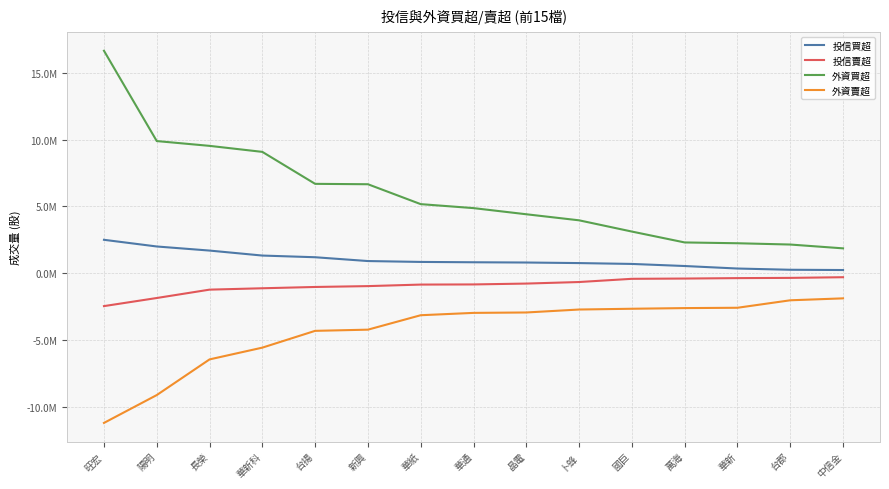

Rank the series at 中信金 from highest to lowest value.

外資買超, 投信買超, 投信賣超, 外資賣超